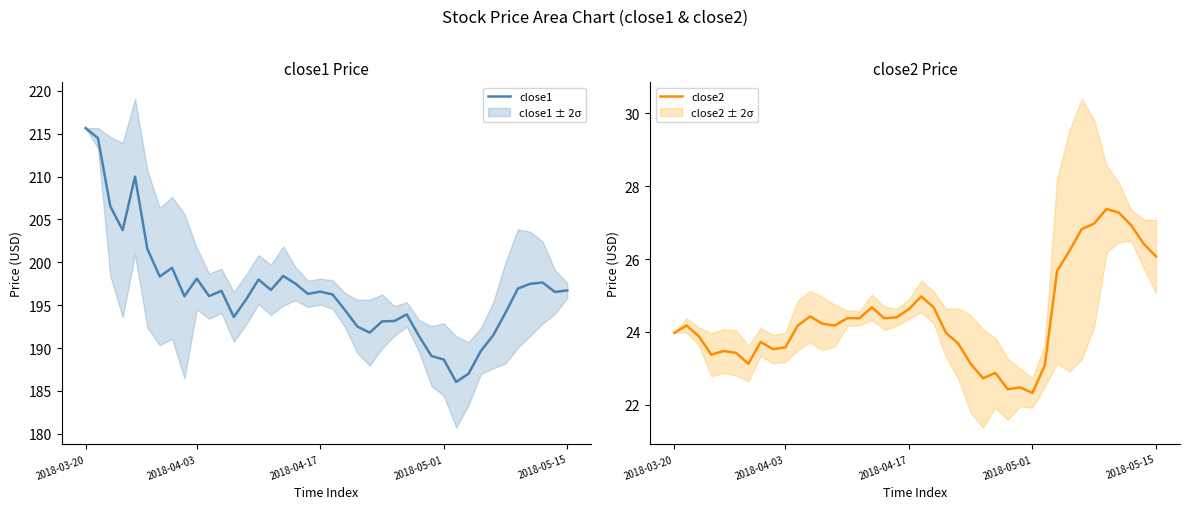

How many series are shown in this chart?

2